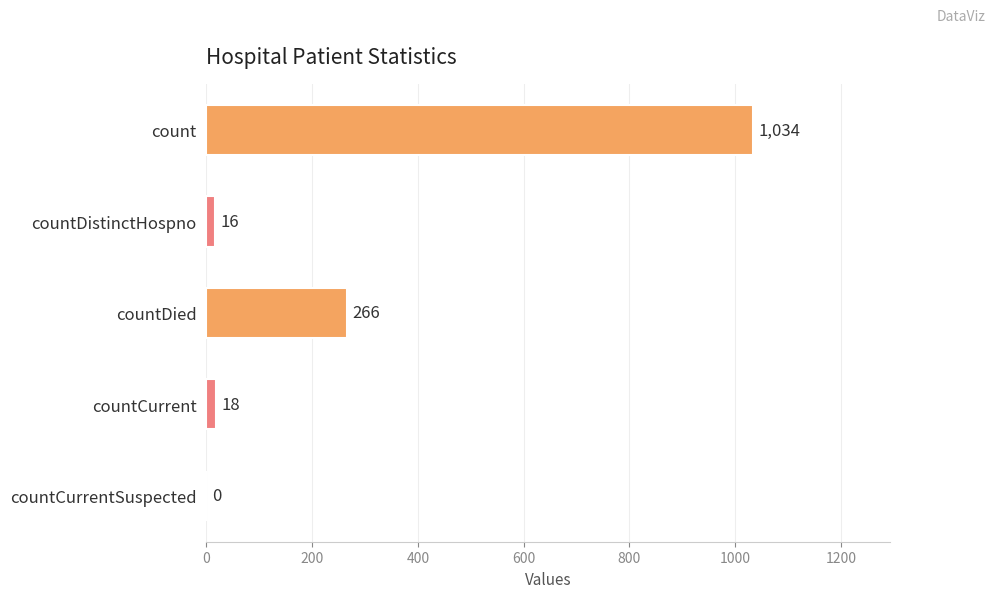

What is the ratio of the value at count to the value at countDistinctHospno?

64.6